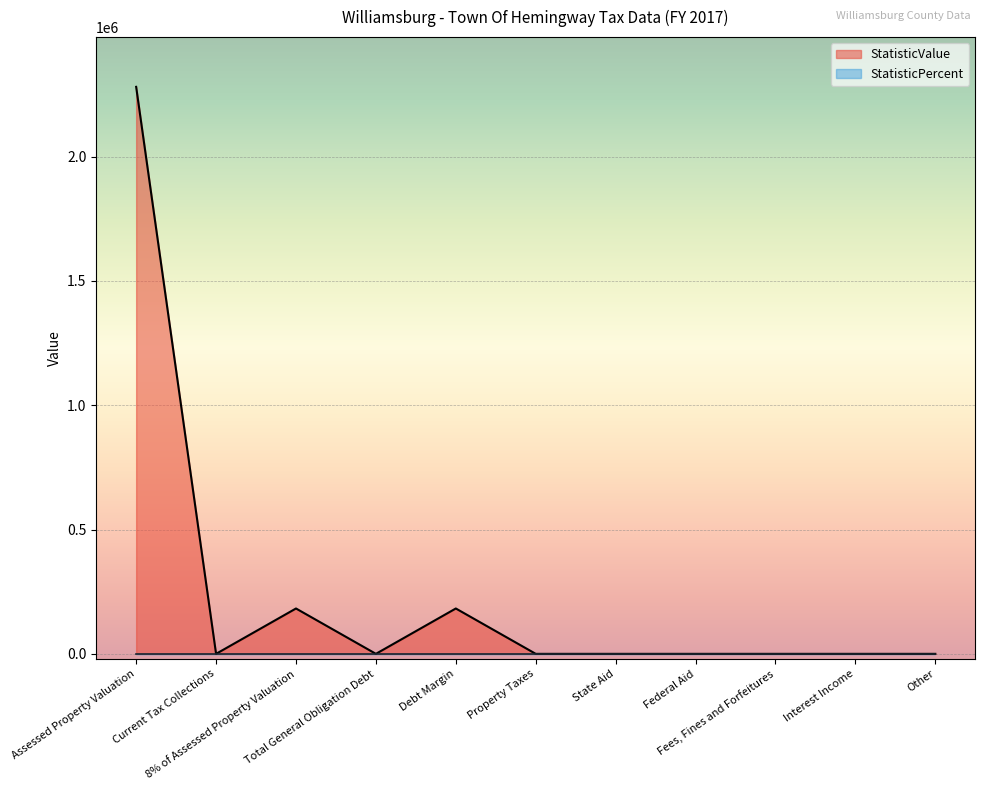

Rank the categories by value from highest to lowest.

Assessed Property Valuation, 8% of Assessed Property Valuation, Debt Margin, Current Tax Collections, Total General Obligation Debt, Property Taxes, State Aid, Federal Aid, Fees, Fines and Forfeitures, Interest Income, Other